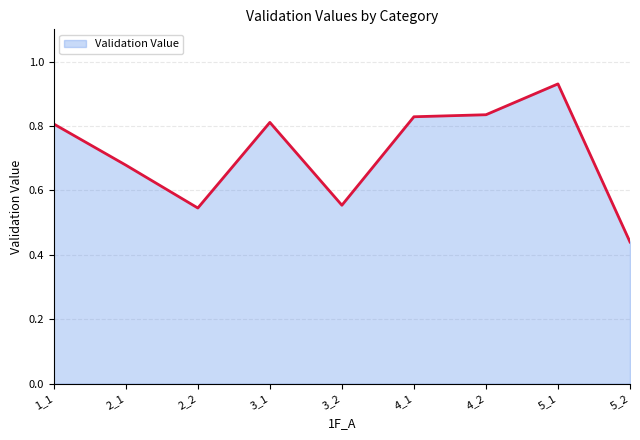

Reading left to right, transcribe all the data shown in this chart.

1_1=0.8	2_1=0.7	2_2=0.5	3_1=0.8	3_2=0.6	4_1=0.8	4_2=0.8	5_1=0.9	5_2=0.4